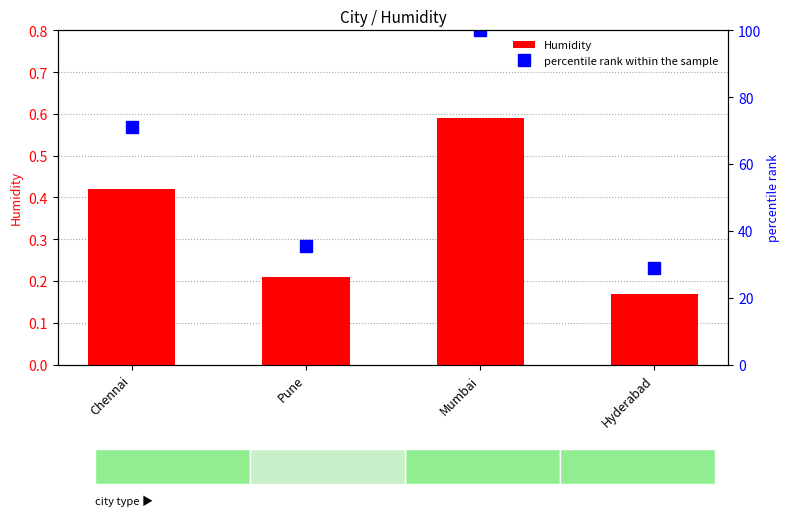

Which category has the highest value in the Humidity series?

Mumbai